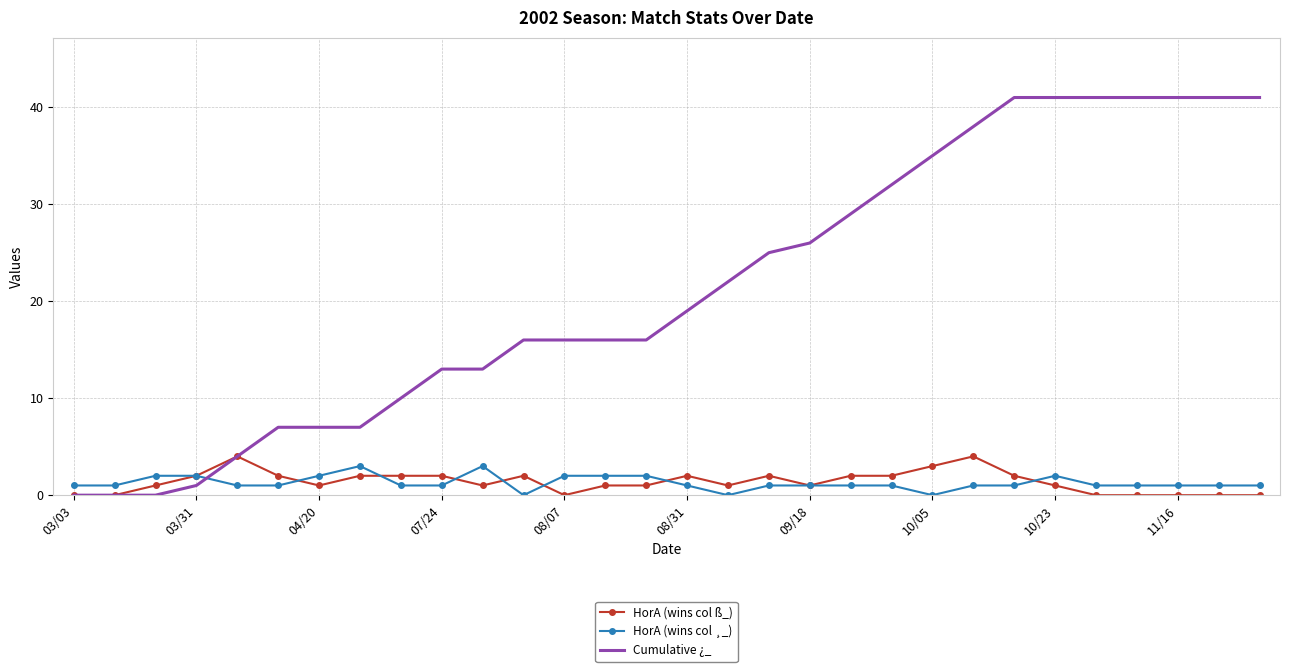

True or false: HorA (wins col ¸_) and Cumulative ¿_ intersect in this chart.

True